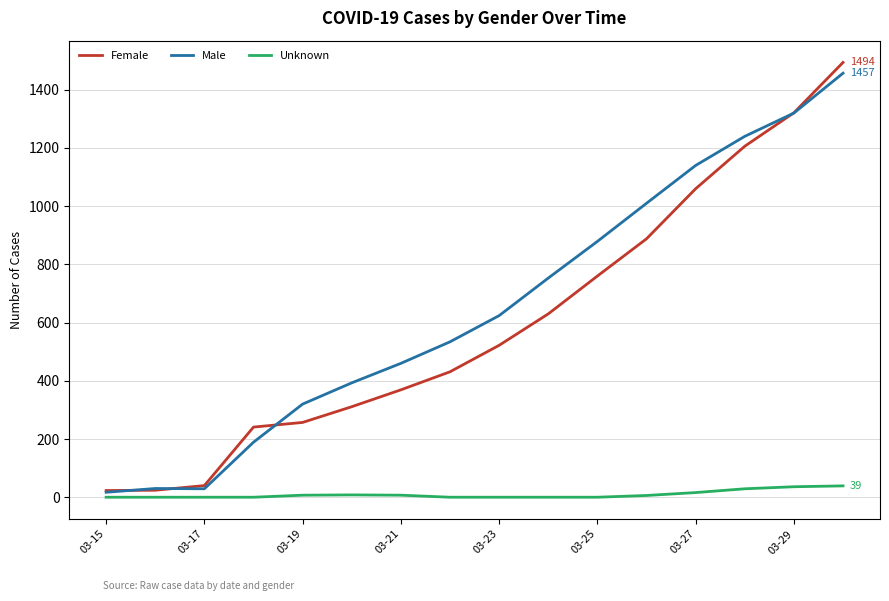

Count the Unknown values in the range 0 to 16.

13